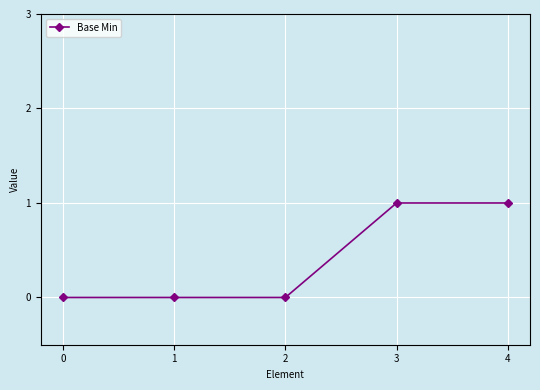

True or false: there are more than 2 points higher than both neighbors.

False